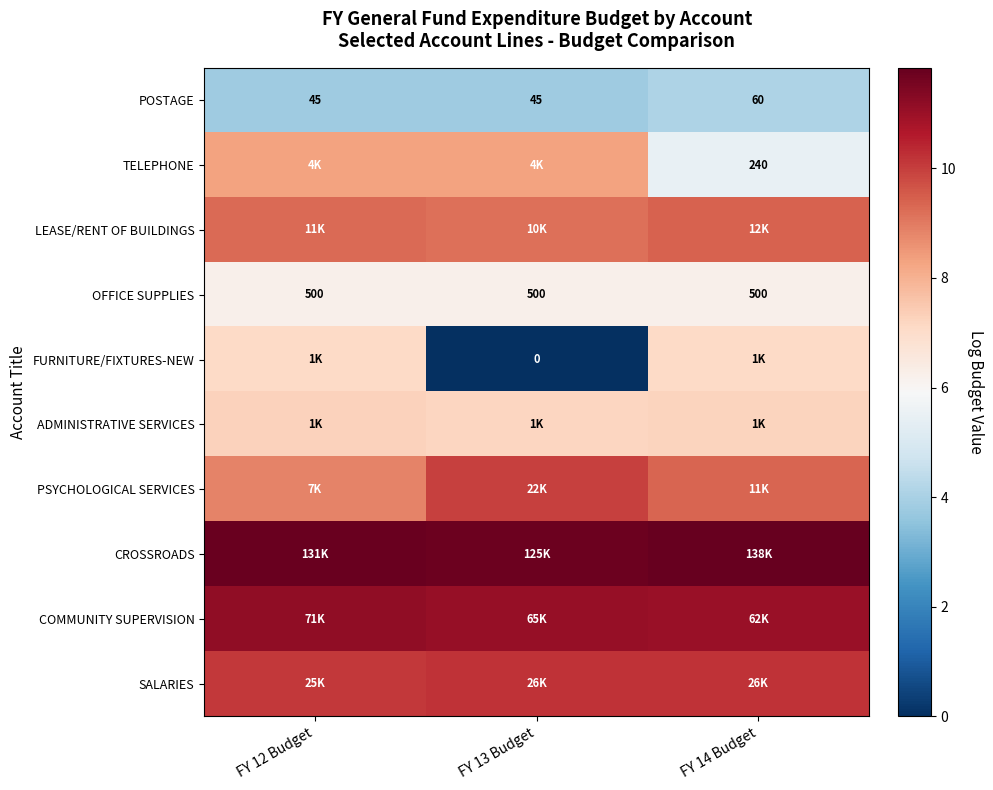

At how many categories does at least one series exceed 2?

3